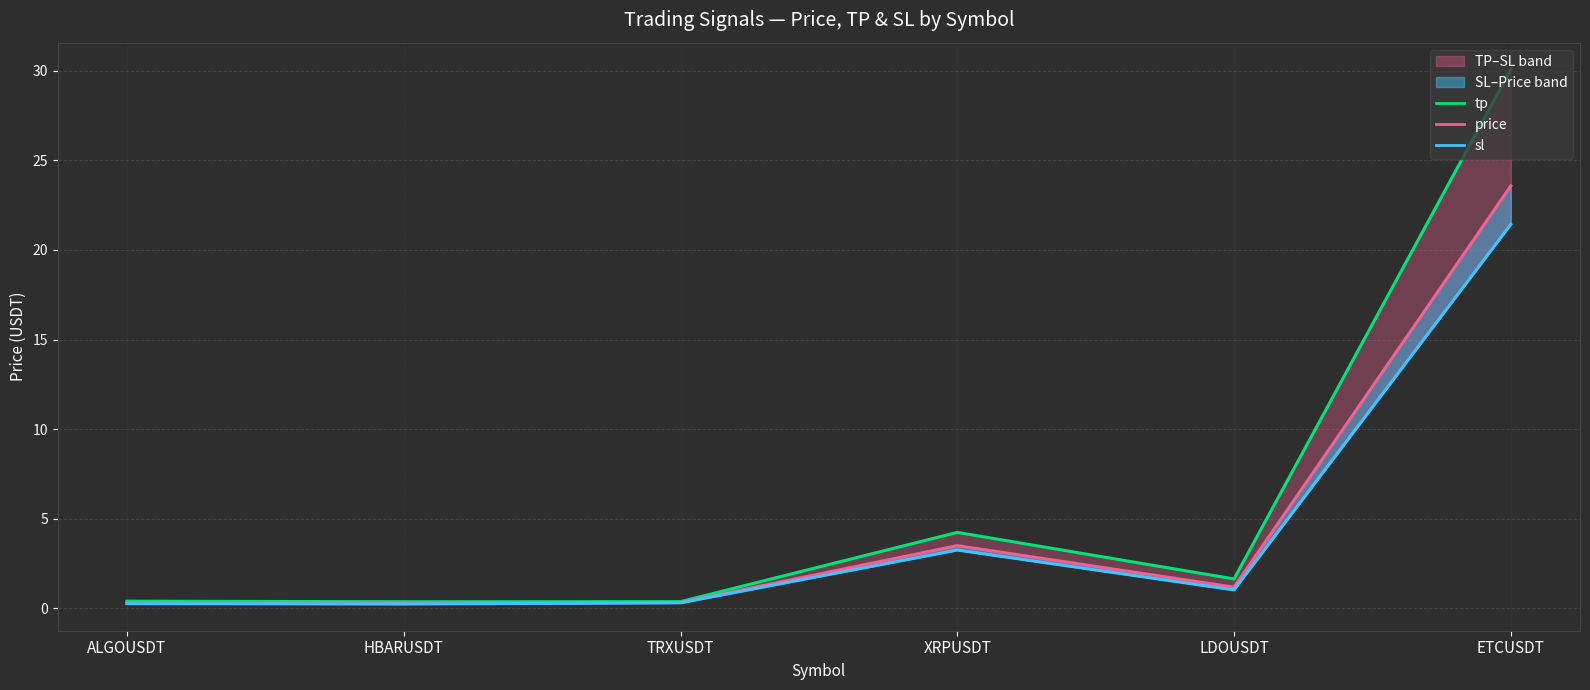

What is the difference between the second highest and minimum values in the price series?

3.2